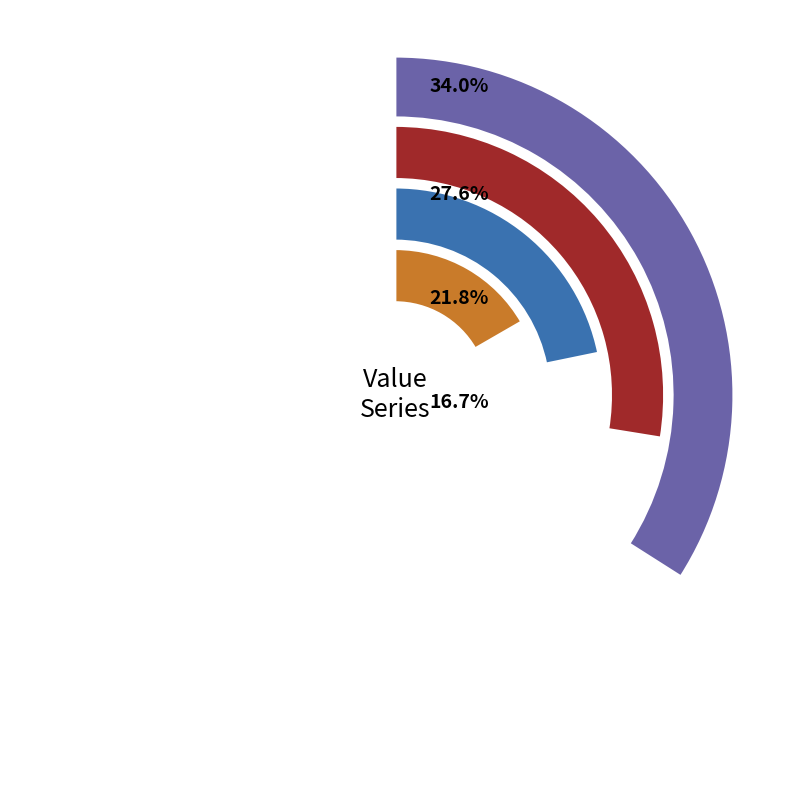

Approximately how many times larger is the value at 4 compared to 3?

0.8